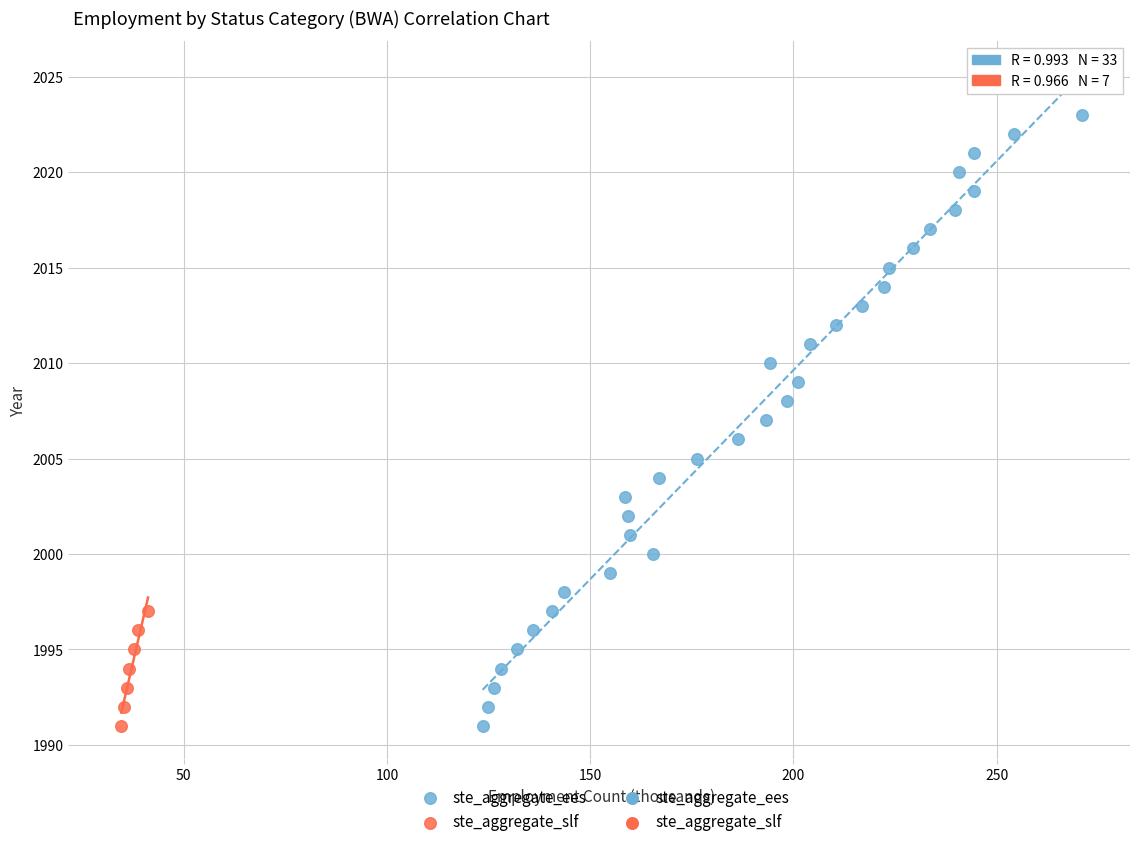

Which series has the widest spread of Y values?

ste_aggregate_ees